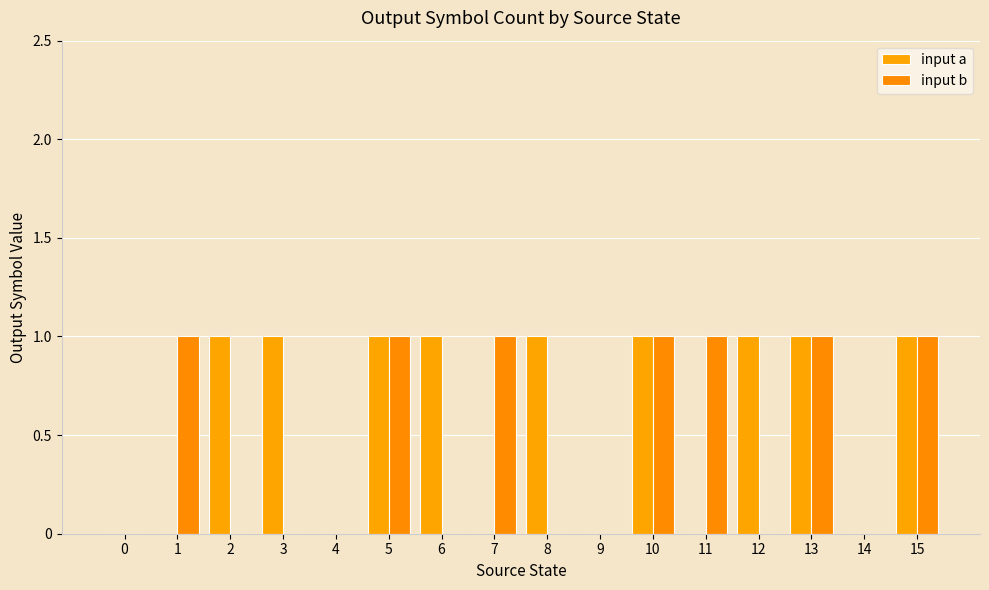

What is the value of the input b bar at the 8th from the left?

1